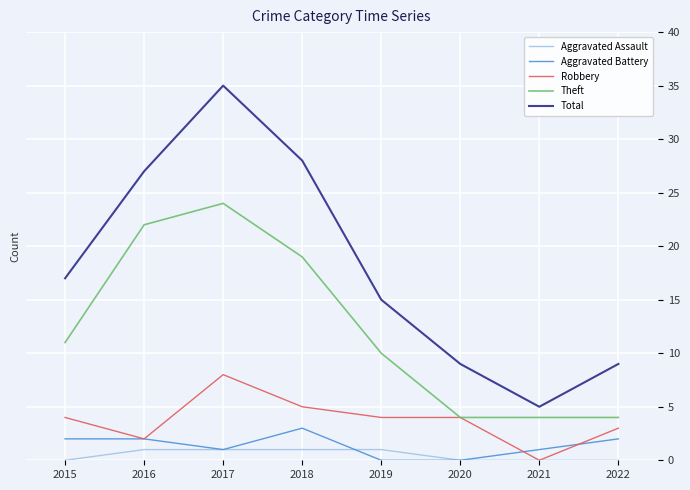

What is the approximate value of Aggravated Assault at 2018?

1